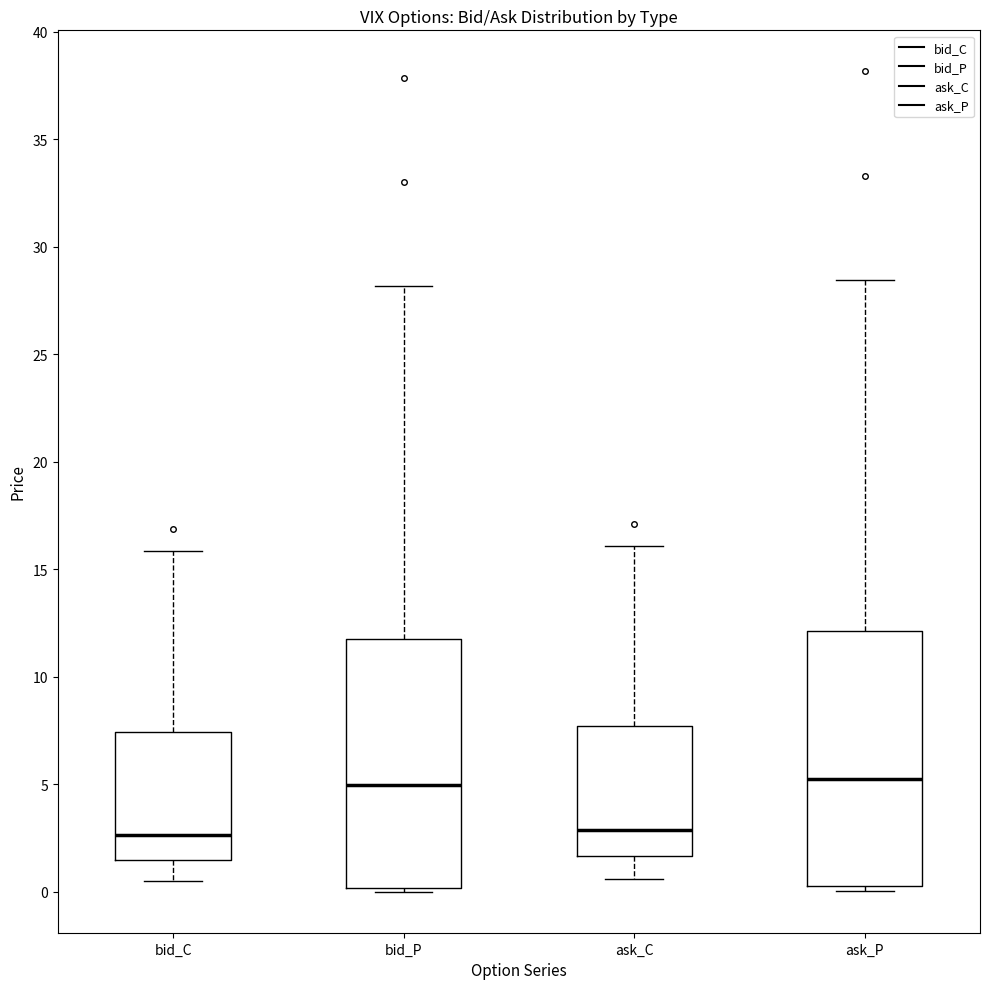

Reading left to right, read every box against the y-axis: the position of its median line, the range the box covers, and the ends of its whiskers. The values are not printed on the chart, so give them approximately, as read against the axis.

bid_C: median 2.5, box 1.5 to 7.5, whiskers 0.5 to 16.0
bid_P: median 5.0, box 0.0 to 12.0, whiskers 0.0 (just below the box's lower edge) to 28.0
ask_C: median 3.0, box 1.5 to 7.5, whiskers 0.5 to 16.0
ask_P: median 5.5, box 0.5 to 12.0, whiskers 0.0 to 28.5